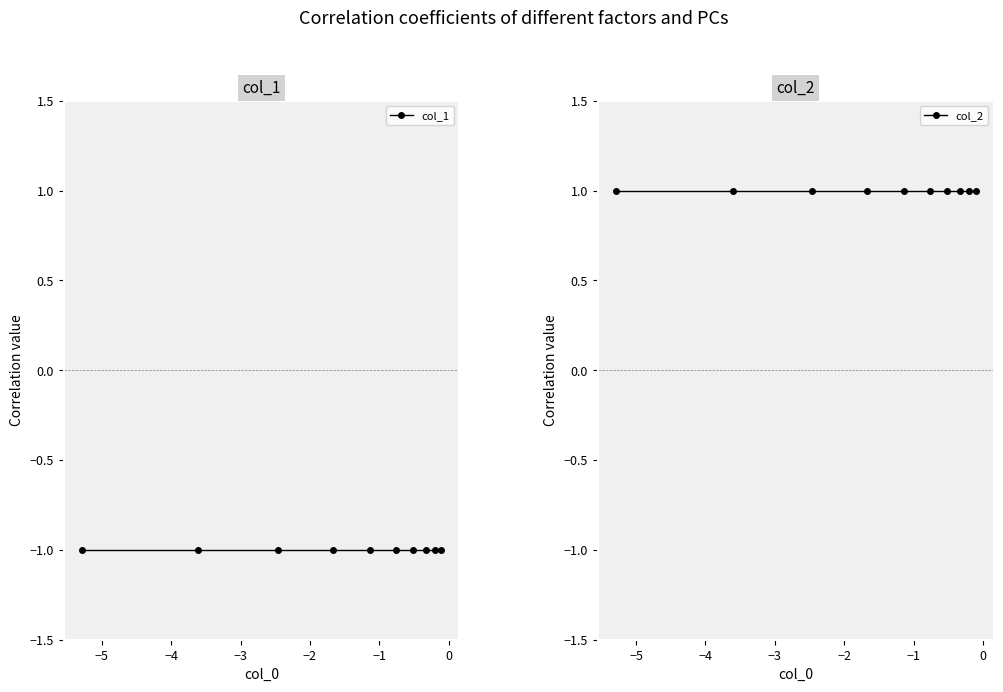

Between −5 and −2, which series saw the biggest shift?

col_1